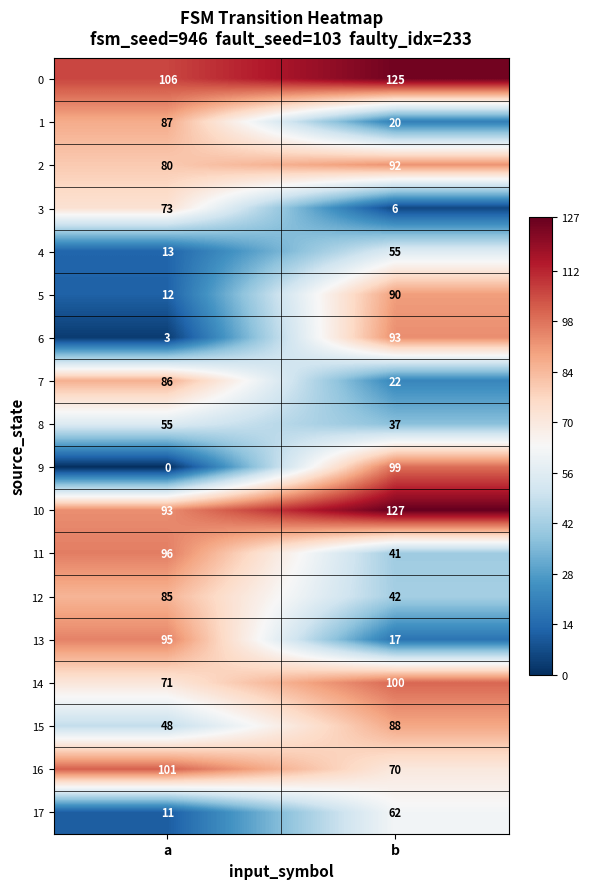

Which category has the lowest value in the 15 series?

a